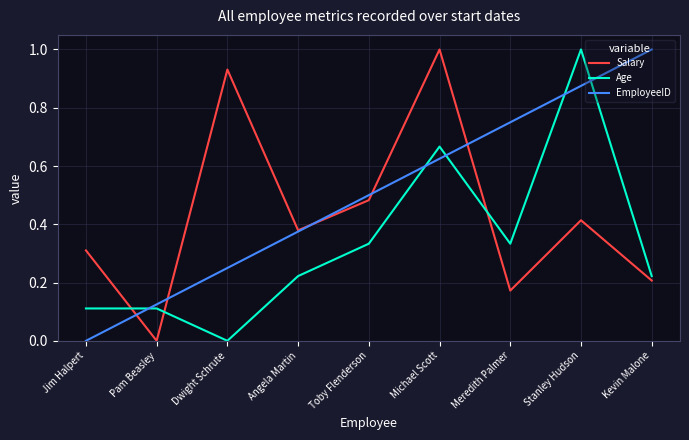

True or false: Age and Salary cross at least once.

True